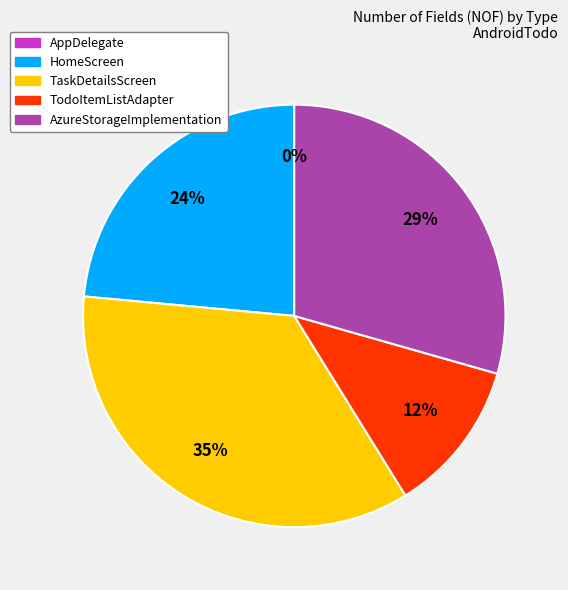

Between AzureStorageImplementation and AppDelegate, which is larger?

AzureStorageImplementation